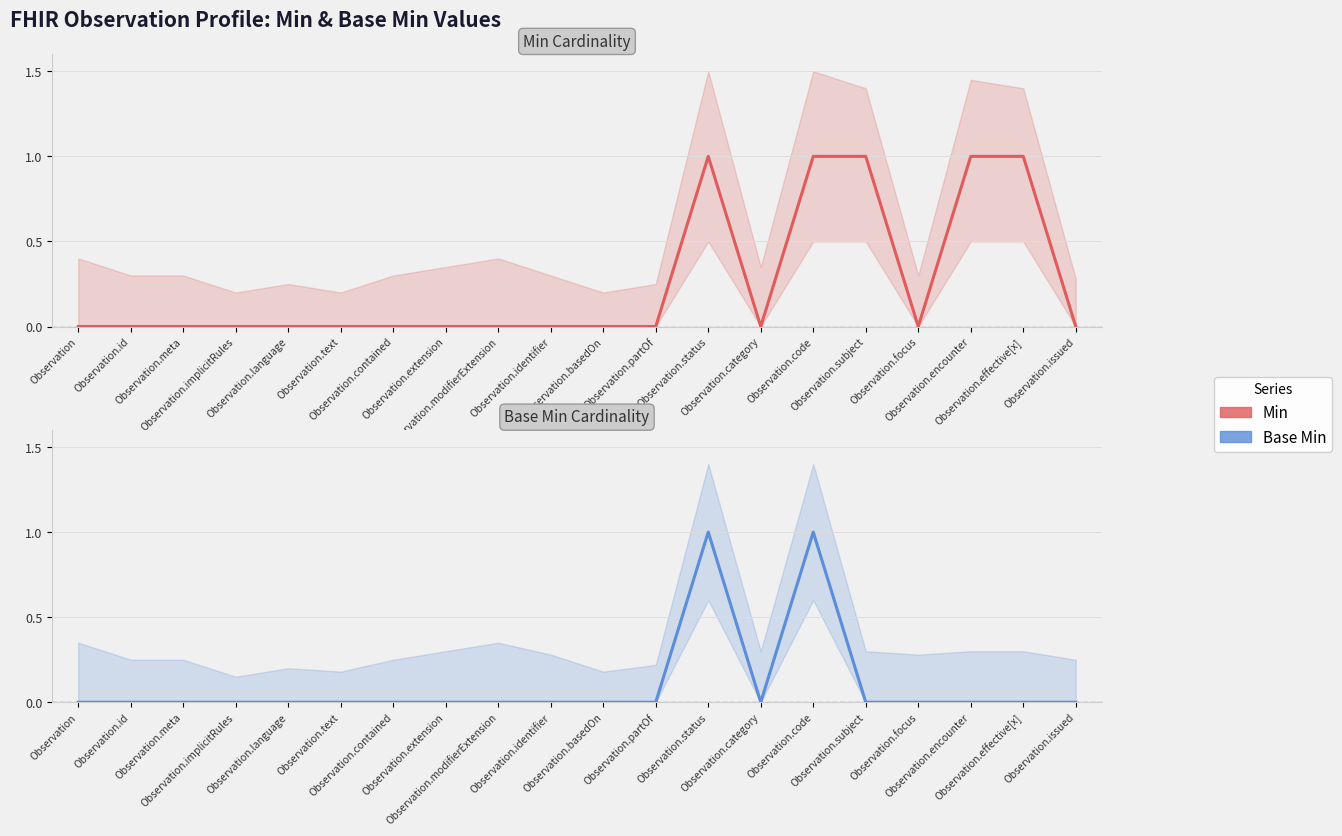

In Base Min, how many points are higher than both neighbors (excluding endpoints)?

2